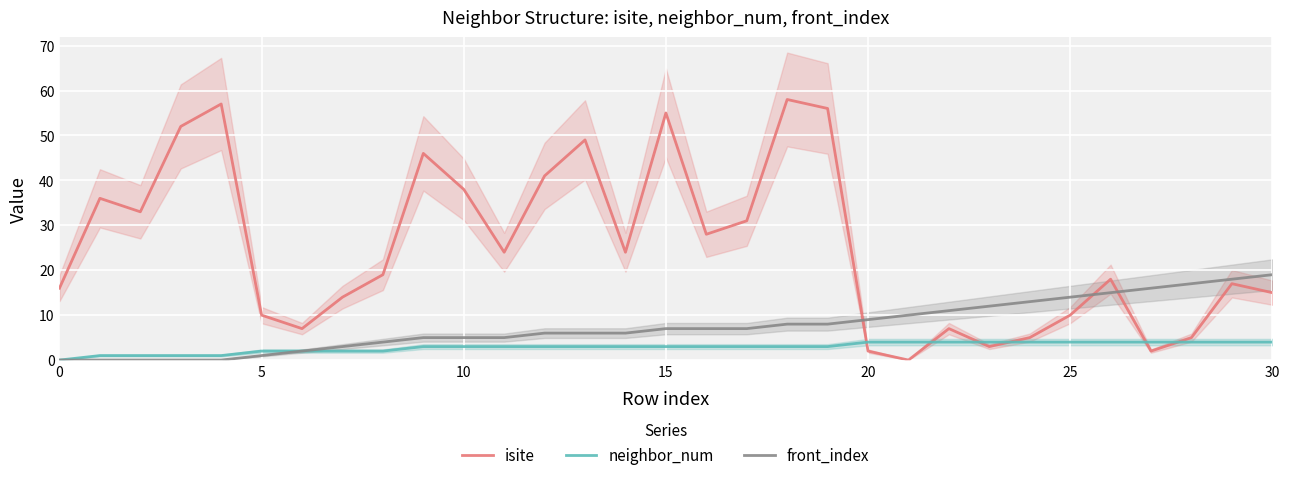

The value of front_index at 15 is 7. True or false?

True